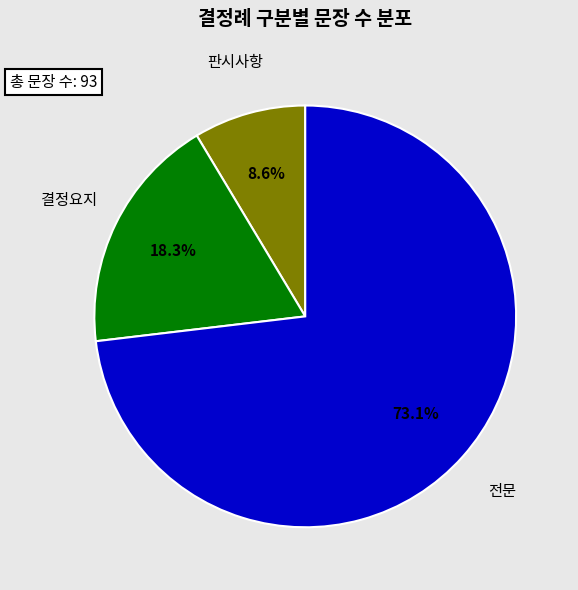

What percentage do 판시사항 and 결정요지 together represent?

26.9%